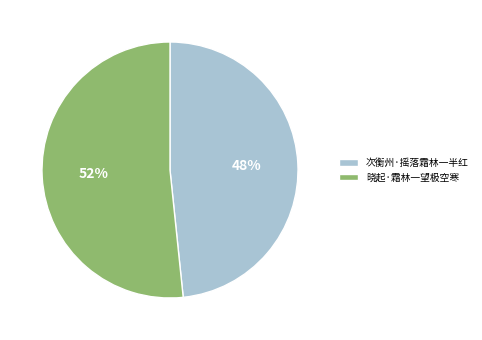

Which category has the biggest portion of the pie?

晓起·霜林一望极空寒